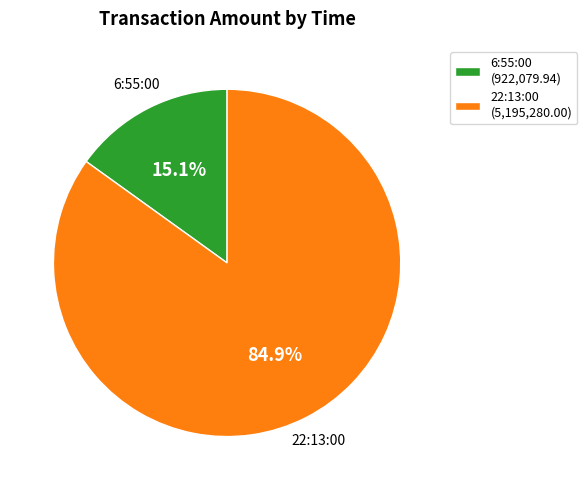

How many slices are in this pie chart?

2